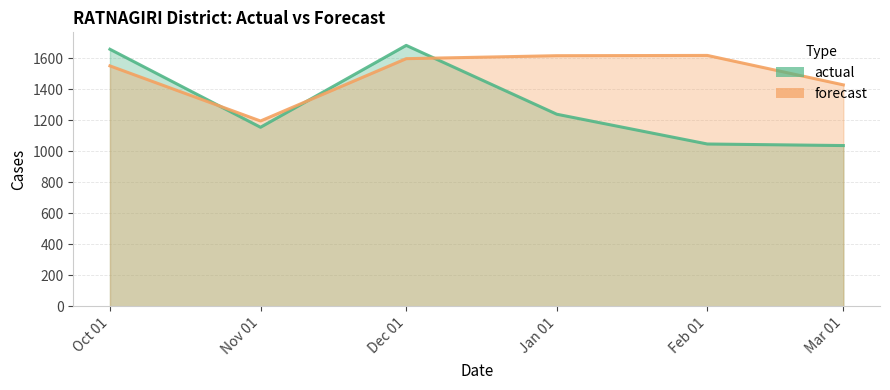

What is the difference between the highest and lowest values at Dec 01?

85.7